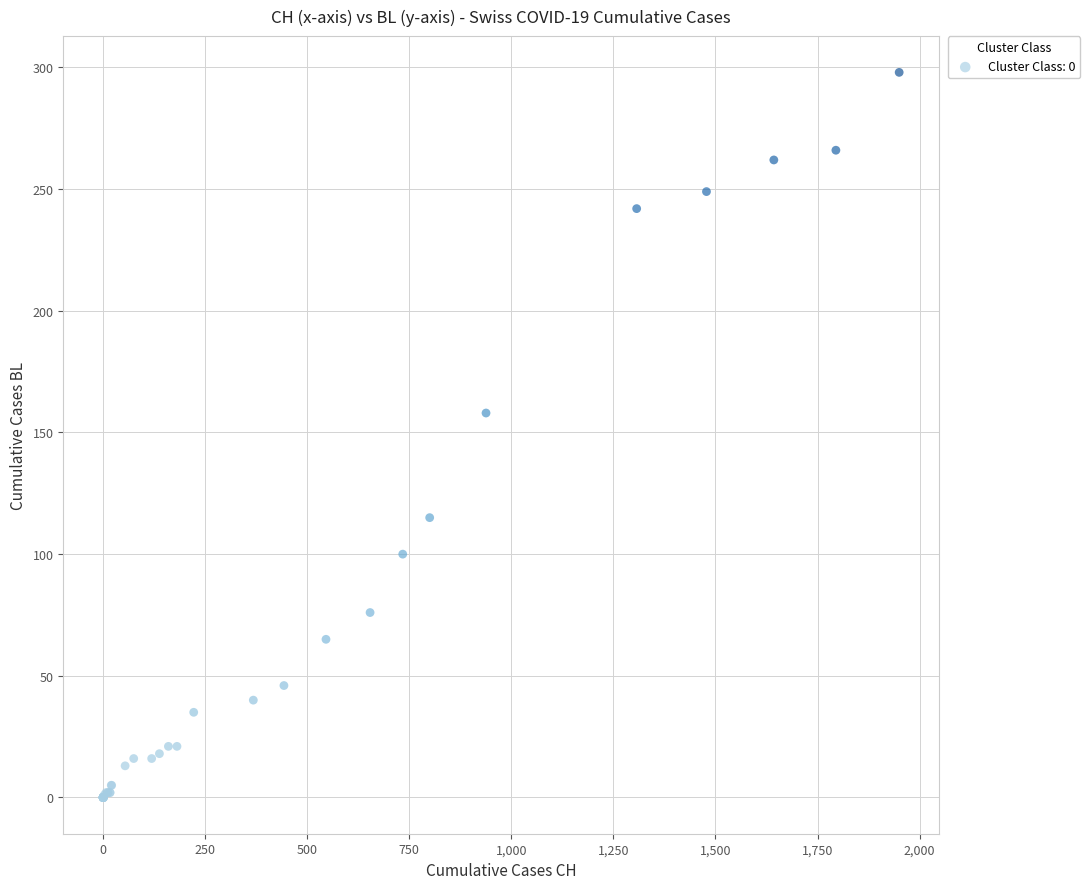

What Y value in the scatter plot is closest to 149?

158